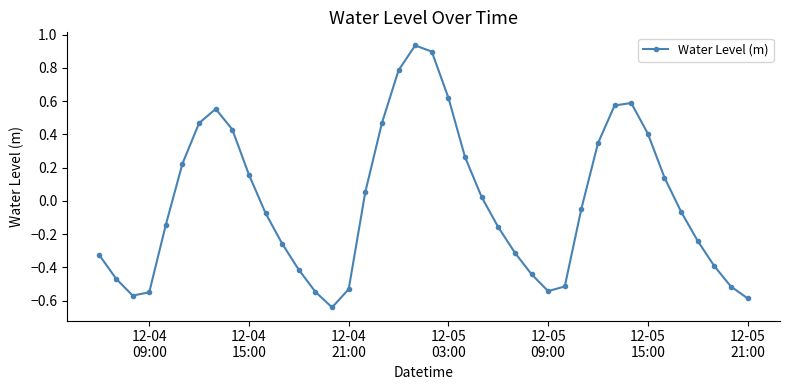

How many points are higher than both their immediate neighbors (excluding endpoints)?

3